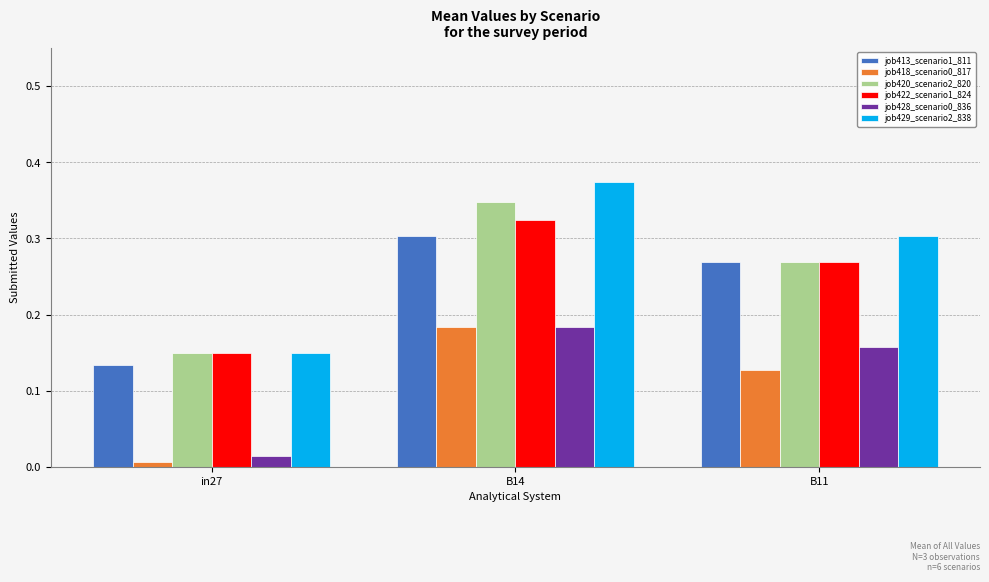

At which category does the chart reach its peak across all series?

B14